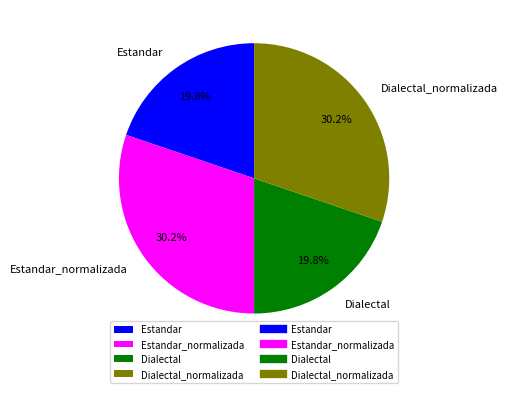

Count the number of slices in the pie.

4